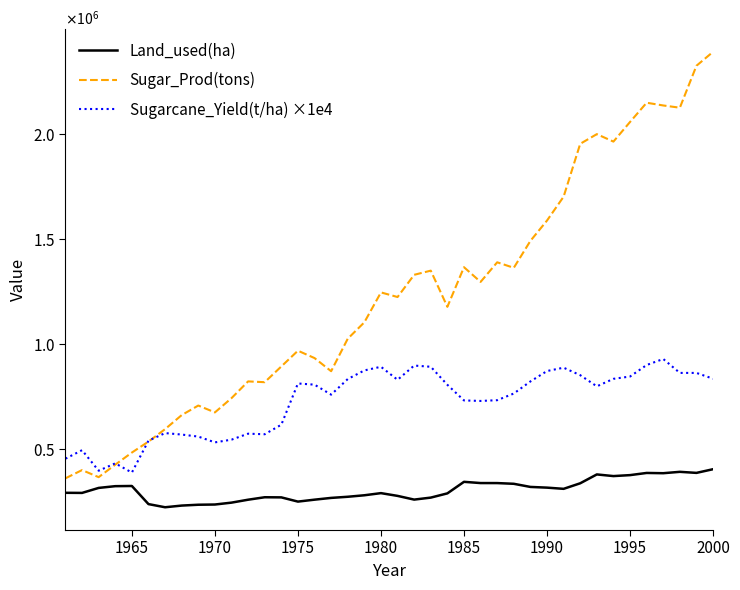

Which series has the largest total across all categories?

Sugar_Prod(tons)